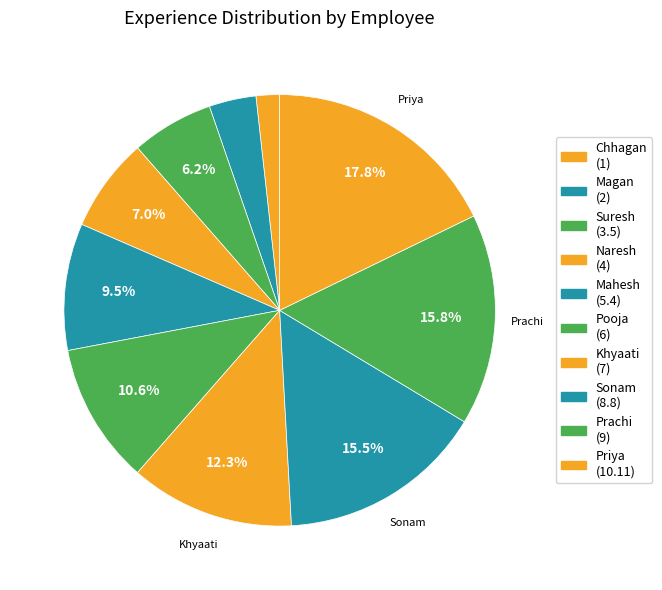

Is there any slice that represents more than half of the pie?

No